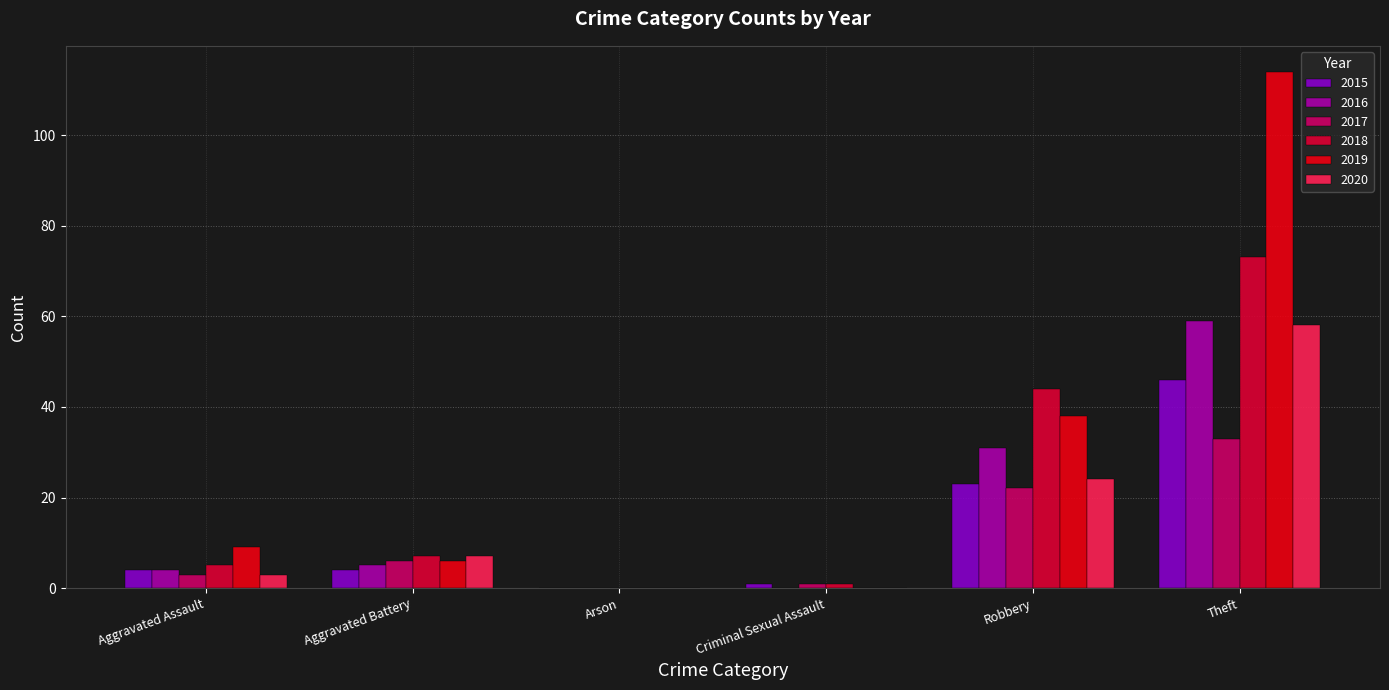

What is the sum of all 2019 values?

167